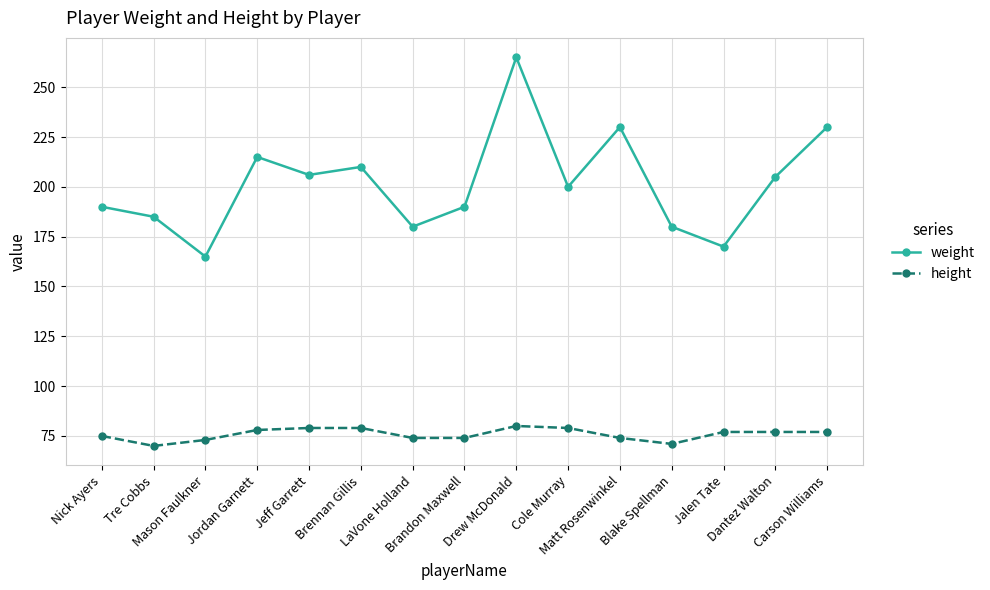

The value of weight at Dantez Walton is 205. True or false?

True